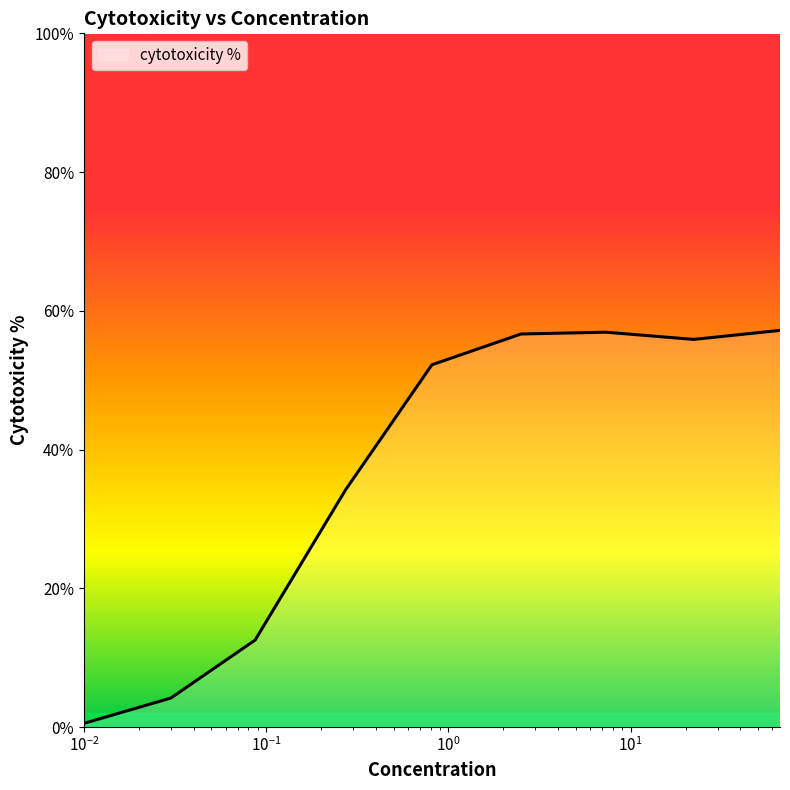

What is the maximum value shown in the chart?

57.2